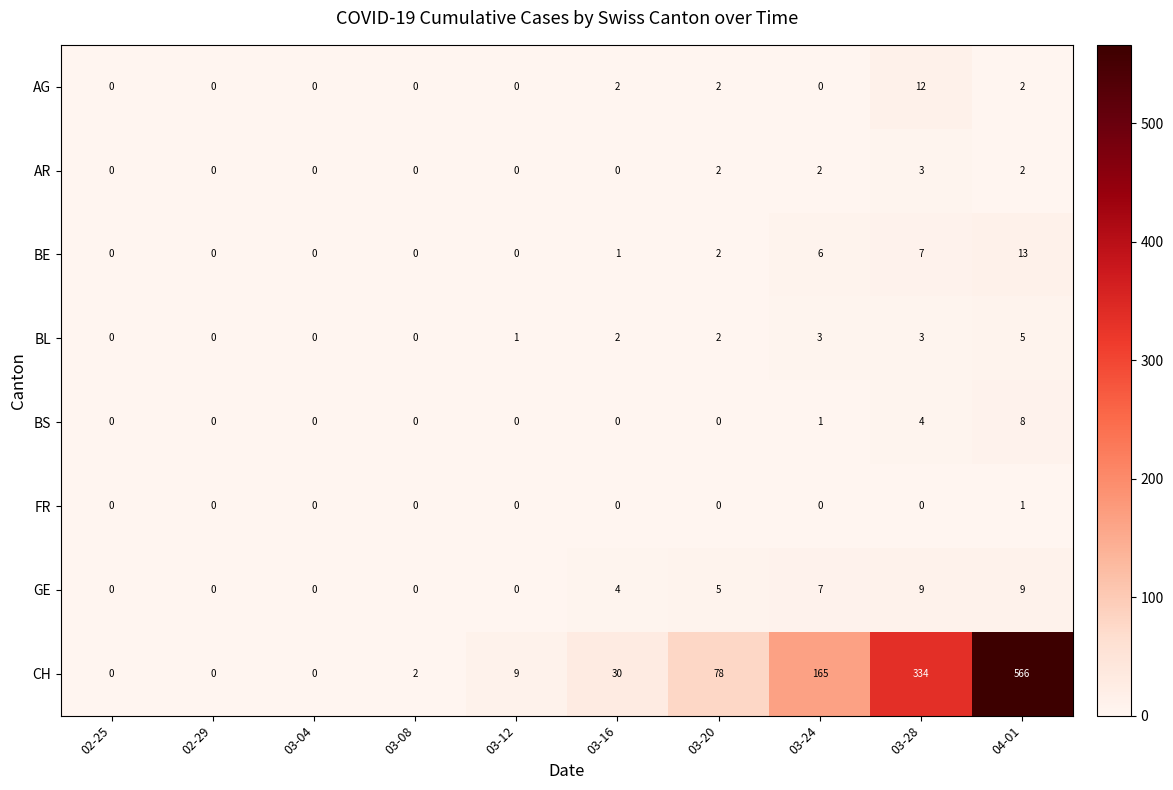

Between 03-16 and 04-01, which series saw the biggest shift?

CH